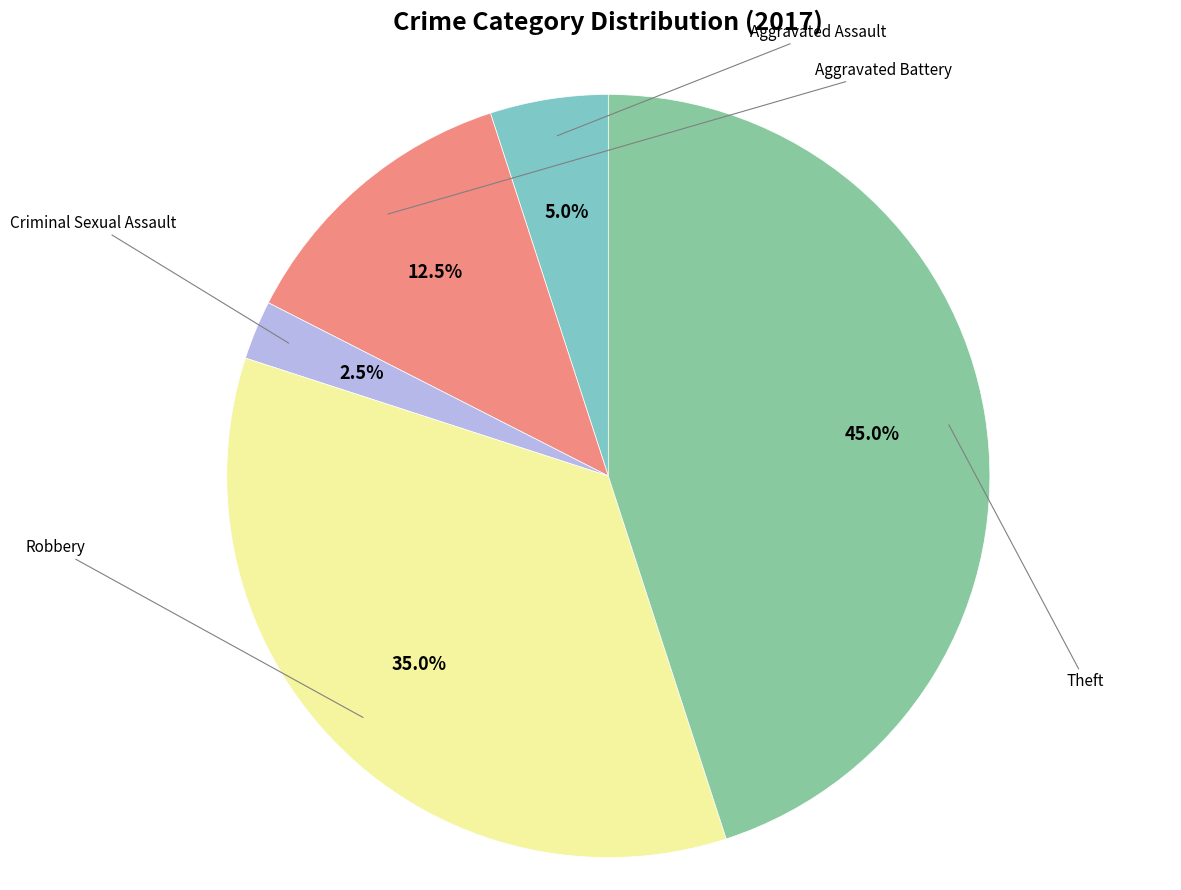

Rank the categories by value from highest to lowest.

Theft, Robbery, Aggravated Battery, Aggravated Assault, Criminal Sexual Assault